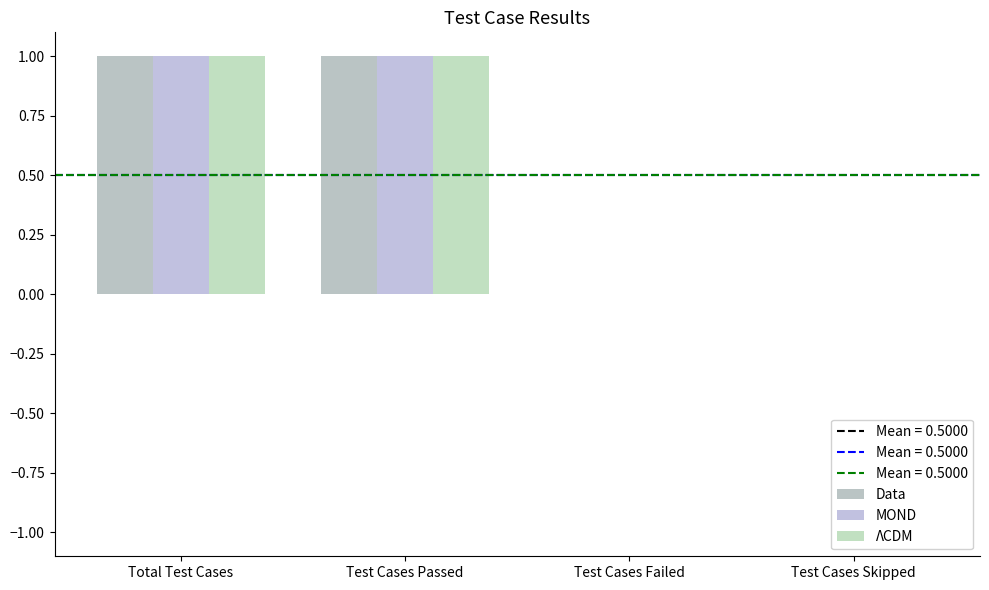

Is the value of Data at Total Test Cases greater than the value of ΛCDM at Test Cases Failed?

Yes